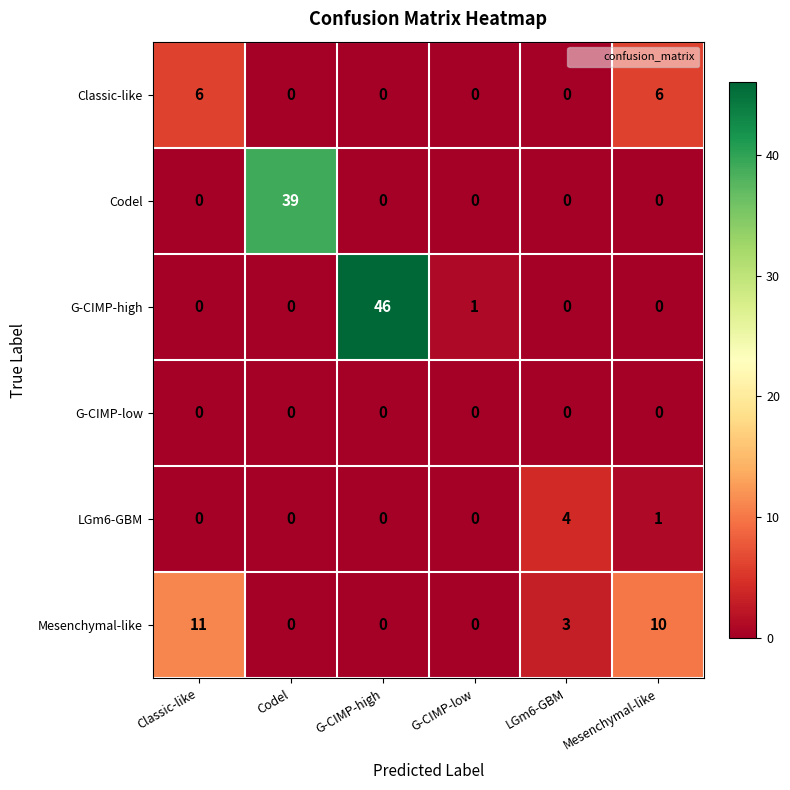

Rank the series by their maximum value, from lowest to highest.

G-CIMP-low, LGm6-GBM, Classic-like, Mesenchymal-like, Codel, G-CIMP-high